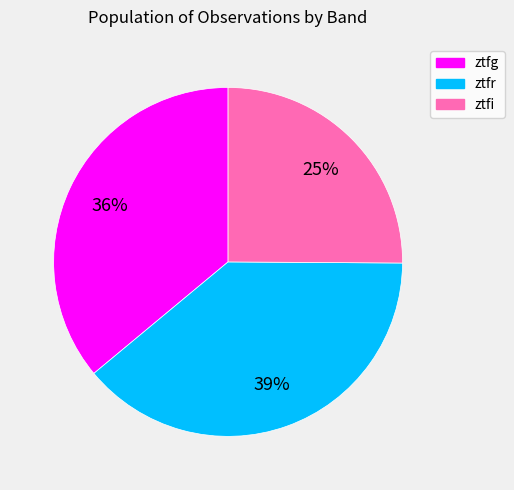

Rank the categories by value from highest to lowest.

ztfr, ztfg, ztfi